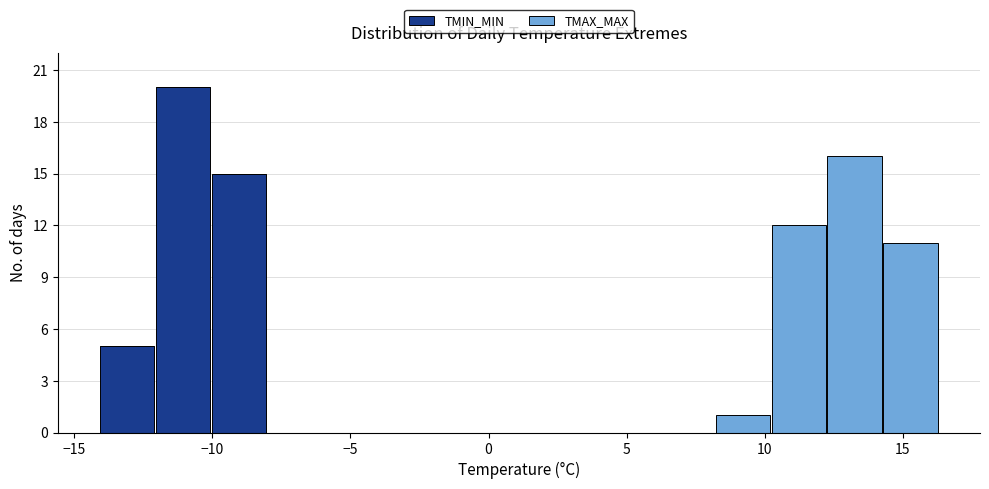

Reading left to right, transcribe this chart: for each stacked bar, give the range it covers on the x-axis and its total height. Neither the bar edges nor the heights are printed on the chart, so give them approximately, as read against the axes.

-14.0 to -12.0: 5
-12.0 to -10.0: 20
-10.0 to -8.0: 15
-8.0 to -6.0: 0
-6.0 to -4.0: 0
-4.0 to -2.0: 0
-2.0 to 0.0: 0
0.0 to 2.0: 0
2.0 to 4.0: 0
4.0 to 6.0: 0
6.0 to 8.0: 0
8.0 to 10.0: 1
10.0 to 12.0: 12
12.0 to 14.5: 16
14.5 to 16.5: 11